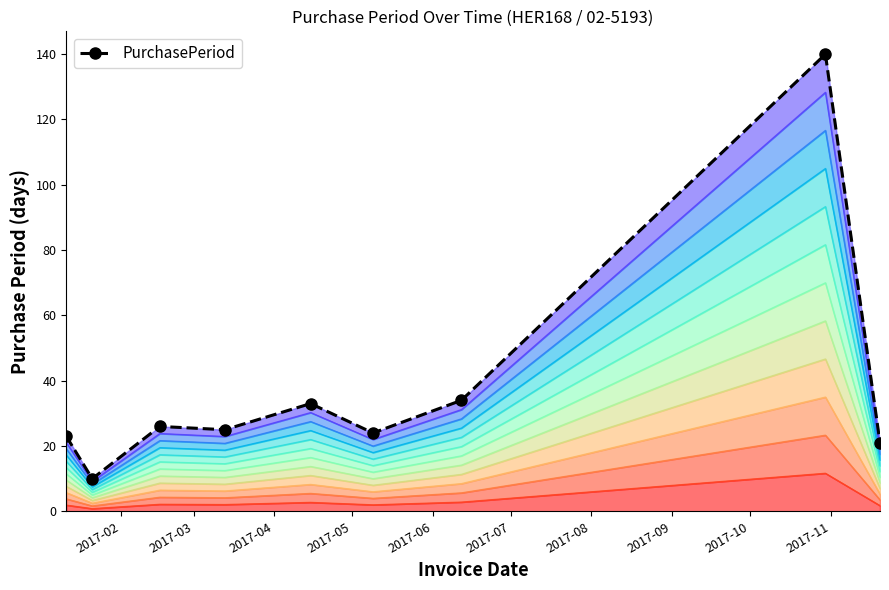

What is the value of the 8th point from the left?

140